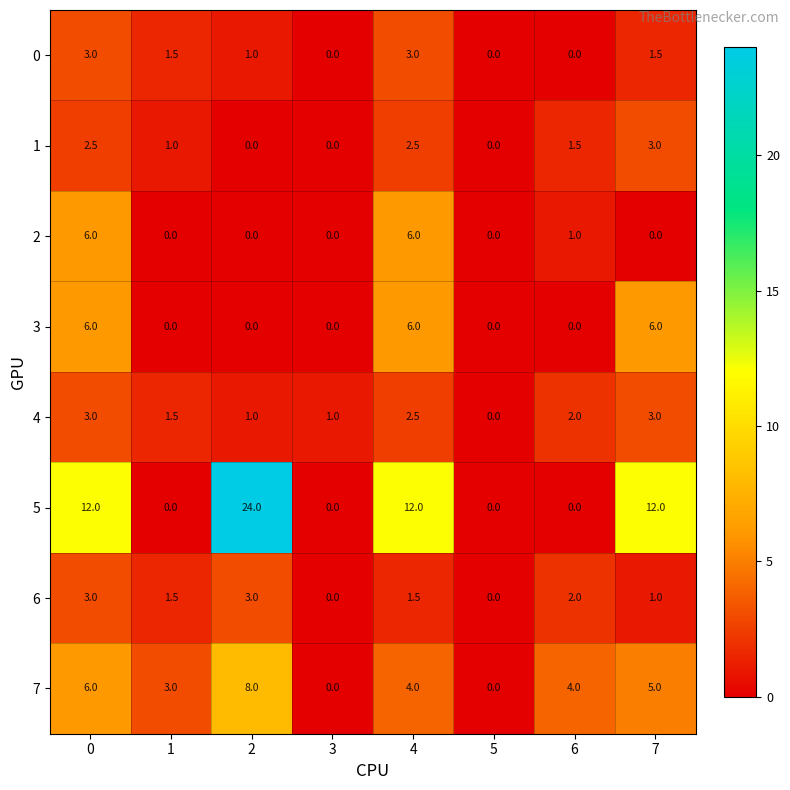

What is the difference between the maximum and minimum values in the 1 series?

3.0